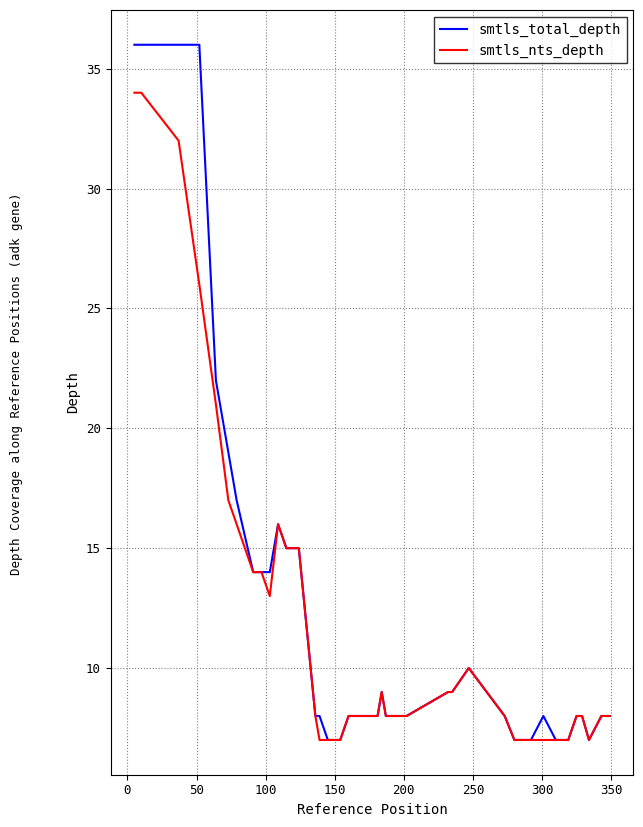

List the series in order of their peak value, highest first.

smtls_total_depth, smtls_nts_depth